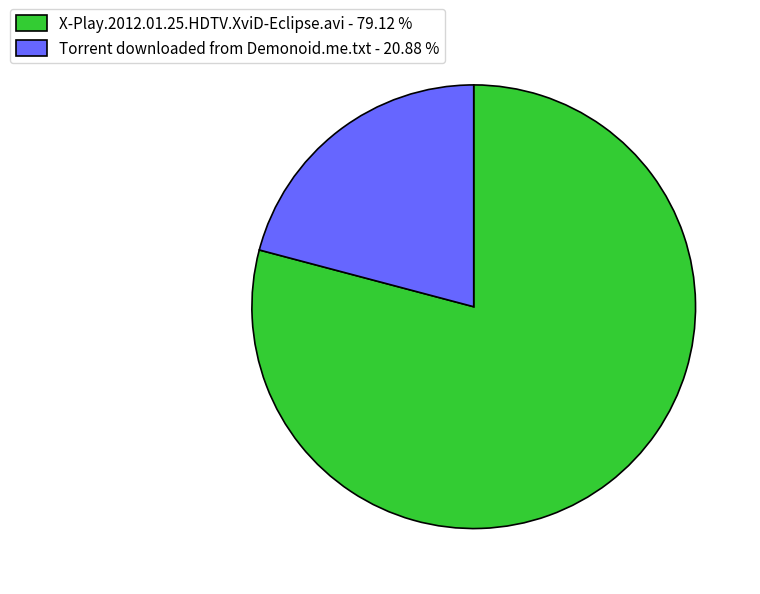

Is there a majority slice in this chart?

Yes